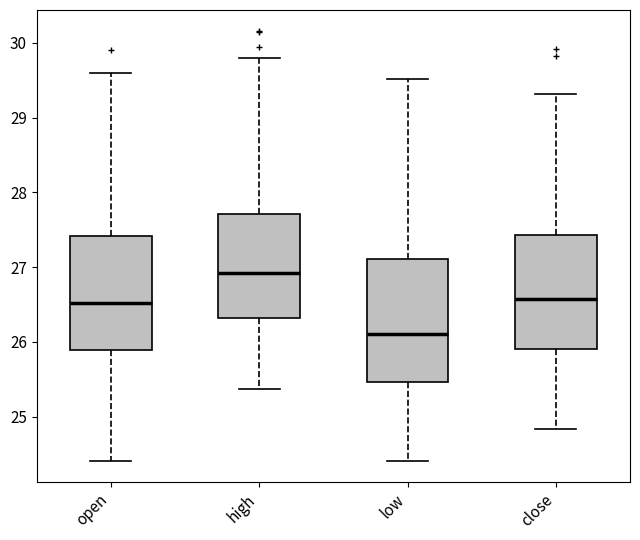

Reading left to right, read every box against the y-axis: the position of its median line, the range the box covers, and the ends of its whiskers. The values are not printed on the chart, so give them approximately, as read against the axis.

open: median 26.5, box 25.9 to 27.4, whiskers 24.4 to 29.6
high: median 26.9, box 26.3 to 27.7, whiskers 25.4 to 29.8
low: median 26.1, box 25.5 to 27.1, whiskers 24.4 to 29.5
close: median 26.6, box 25.9 to 27.4, whiskers 24.8 to 29.3